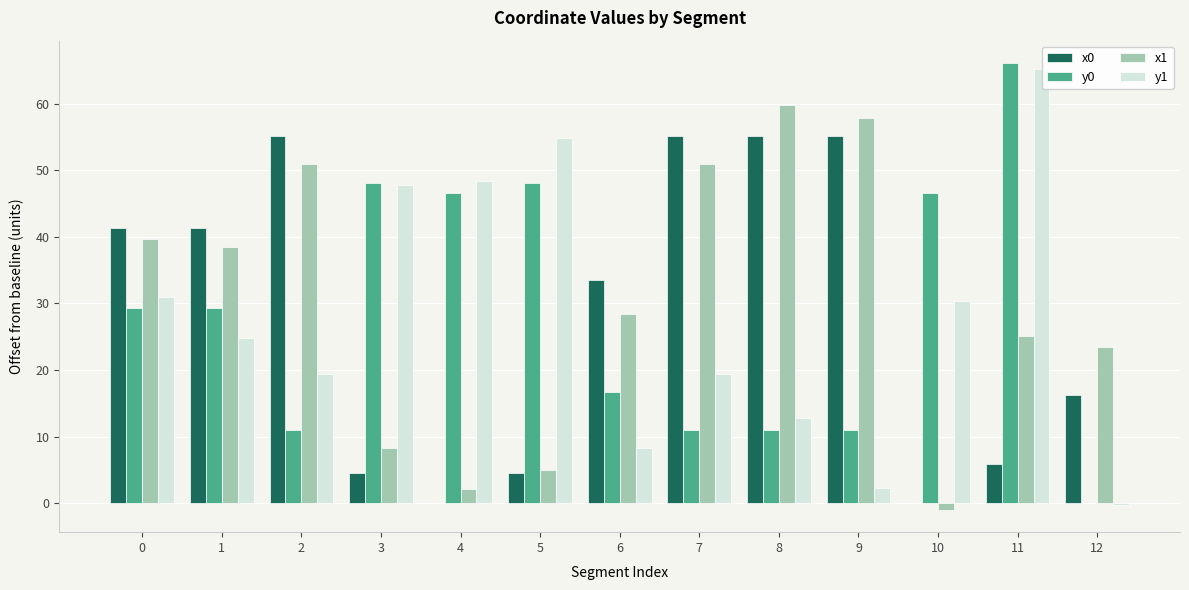

What is the sum of the x1 values at 8 and 9?

117.7